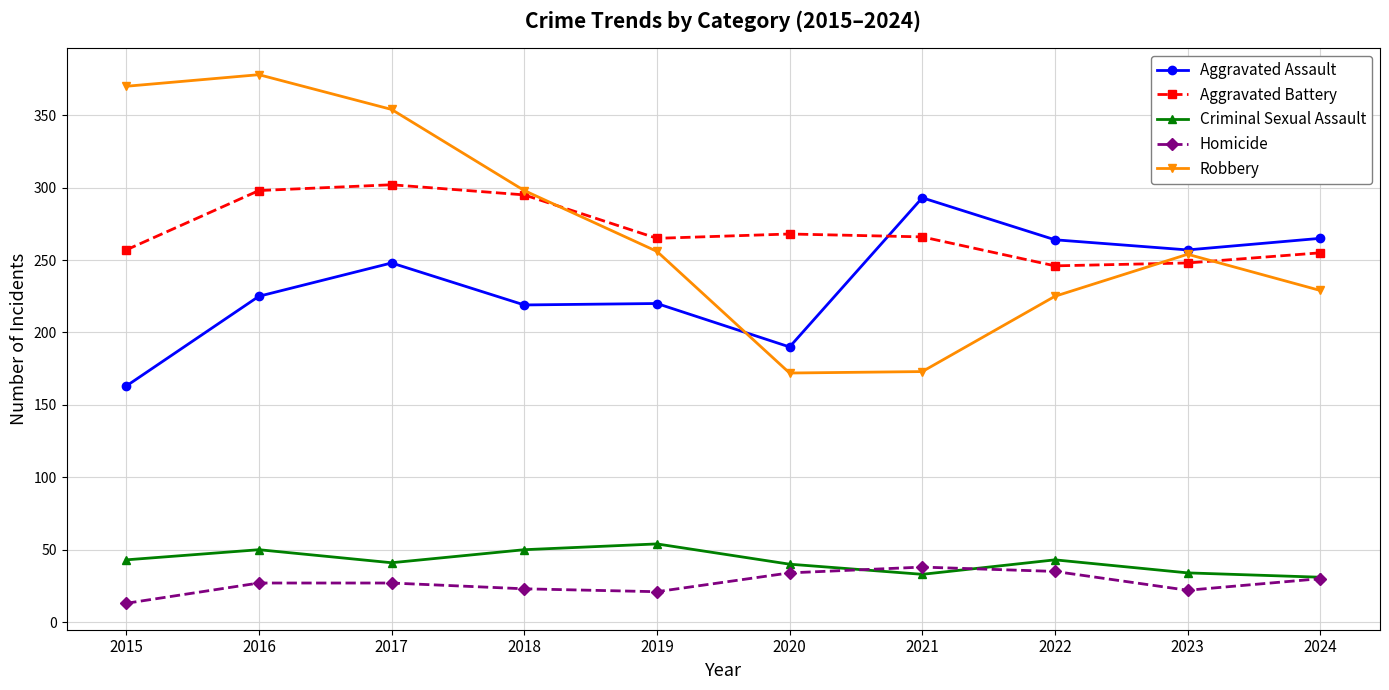

True or false: Robbery and Criminal Sexual Assault cross at least once.

False